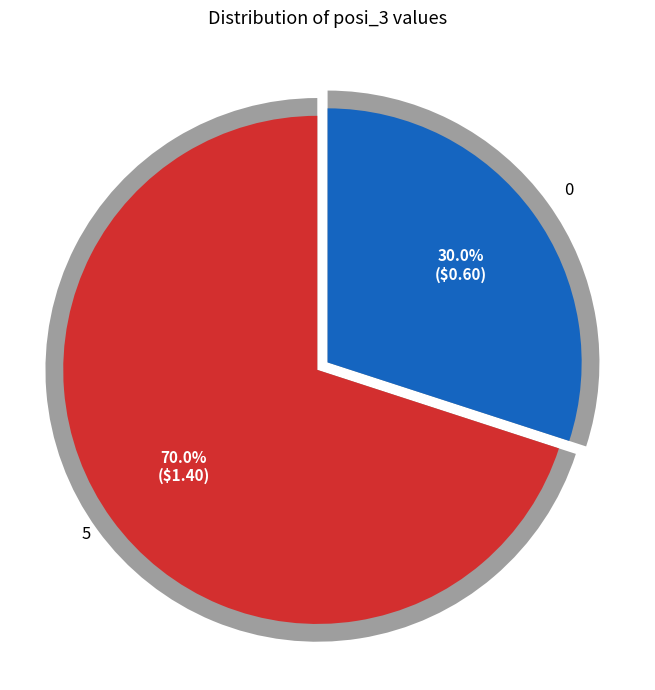

Rank the categories by value from lowest to highest.

0, 5